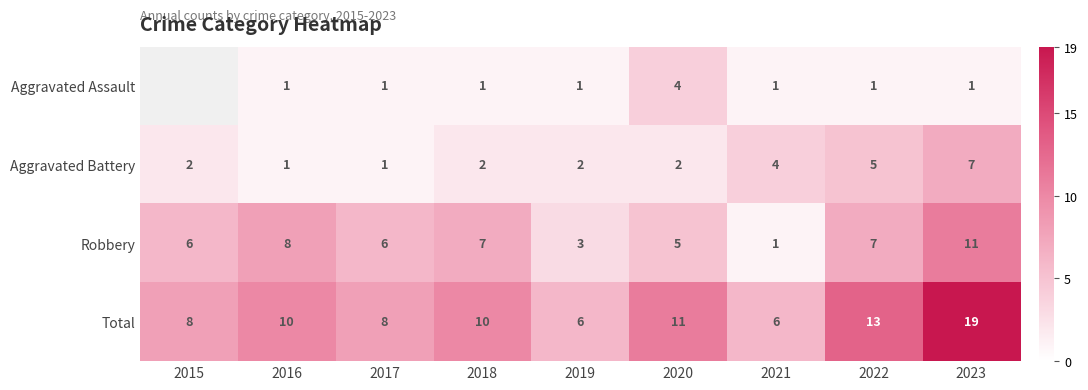

What is the sum of all Aggravated Battery values?

26